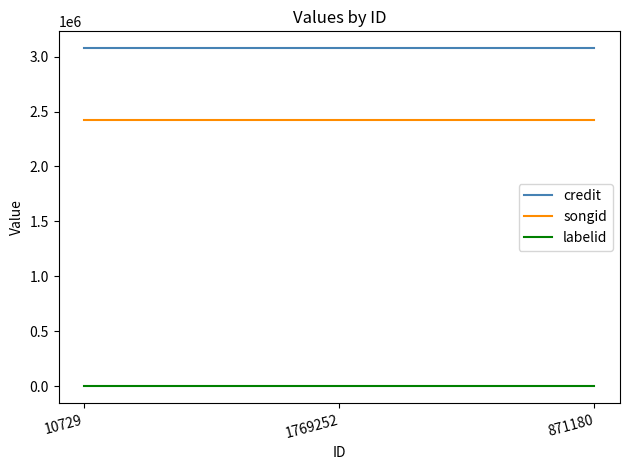

What is the sum of the songid values at 1769252 and 871180?

4837186